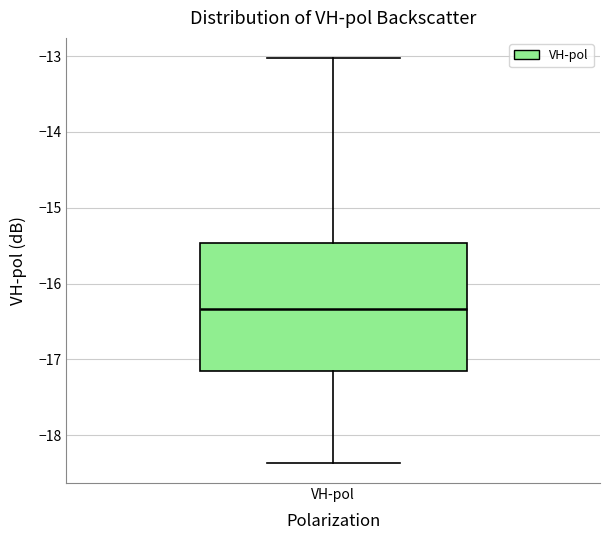

Transcribe this box plot: give where the median line is, the range the box spans, and where the two whiskers end, as read against the y-axis. The values are not printed on the chart, so give them approximately, as read against the axis.

median -16.3, box -17.2 to -15.5, whiskers -18.4 to -13.0